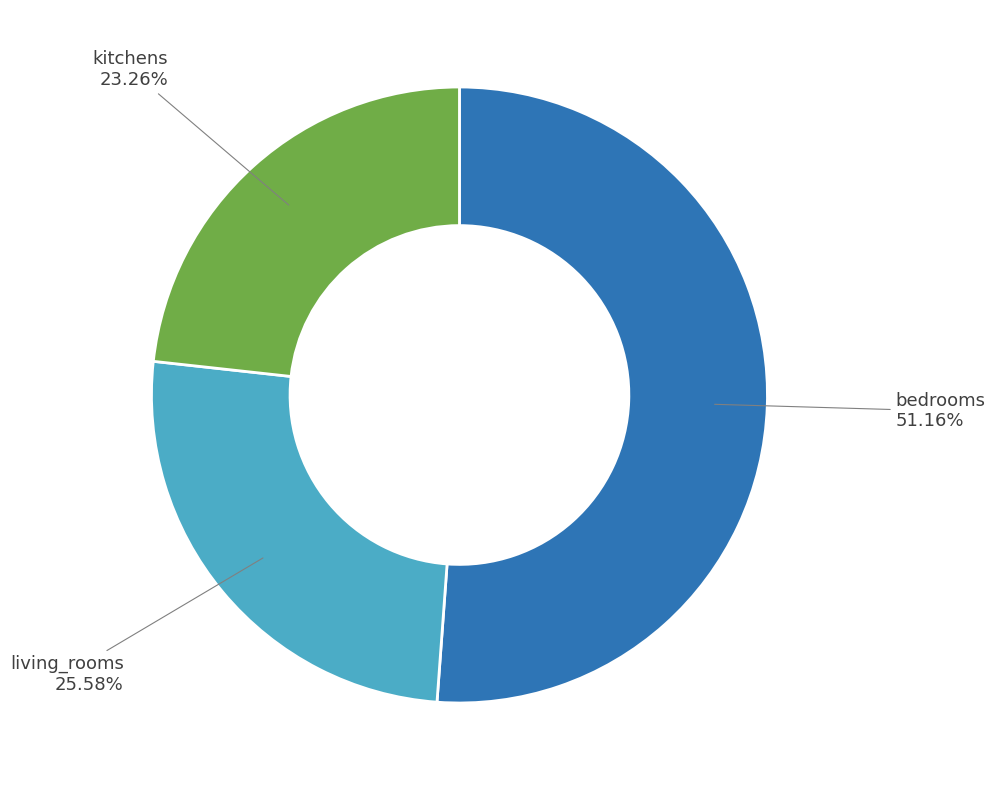

What is the largest slice in the pie chart?

bedrooms